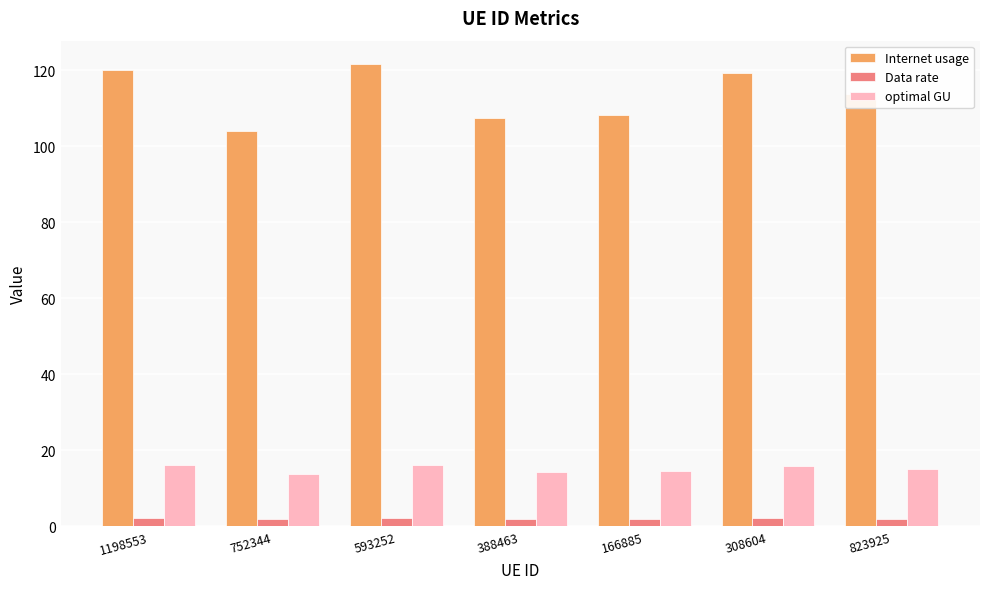

At 308604, list the series in order from largest to smallest.

Internet usage, optimal GU, Data rate